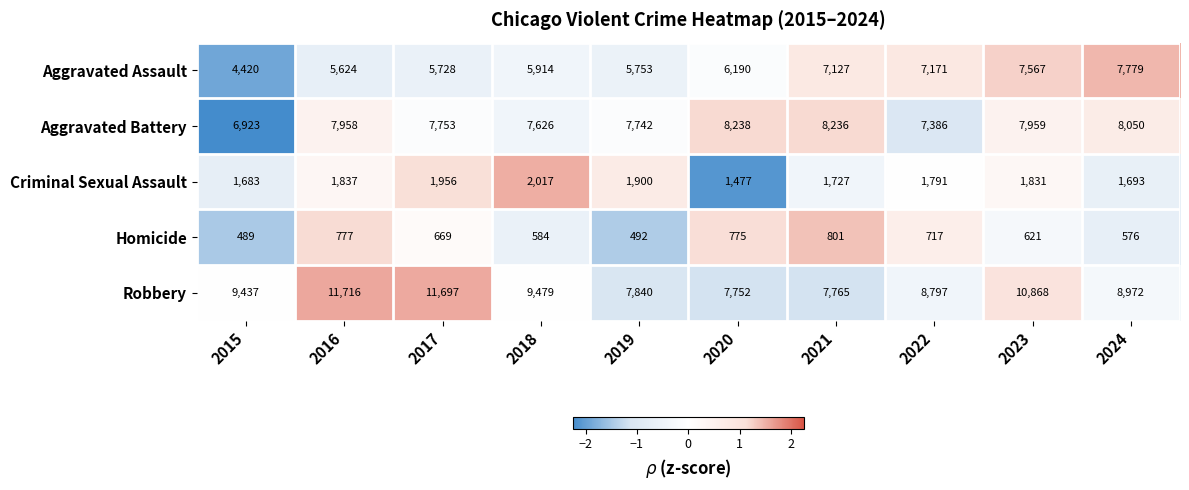

What is the minimum value shown in the chart?

489